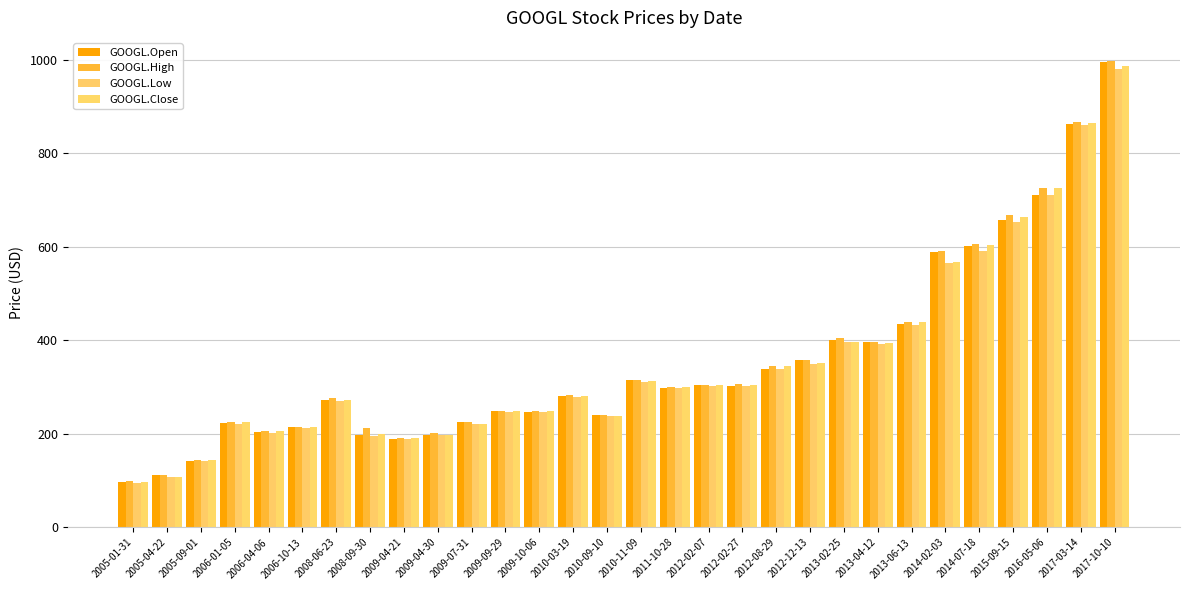

What is the label of the 19th bar from the left?

2012-02-27